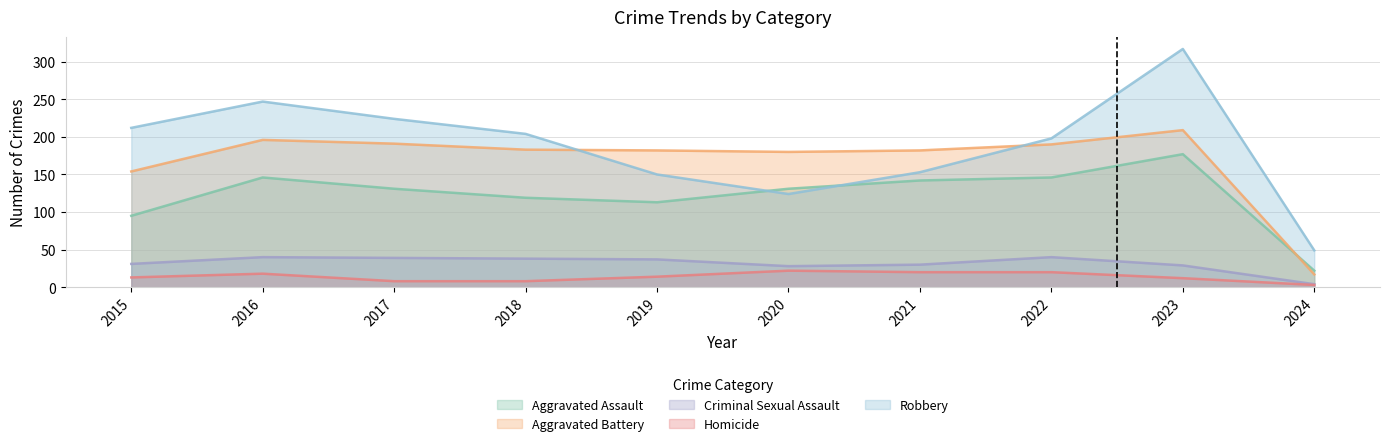

Which series has the widest spread of values?

Robbery